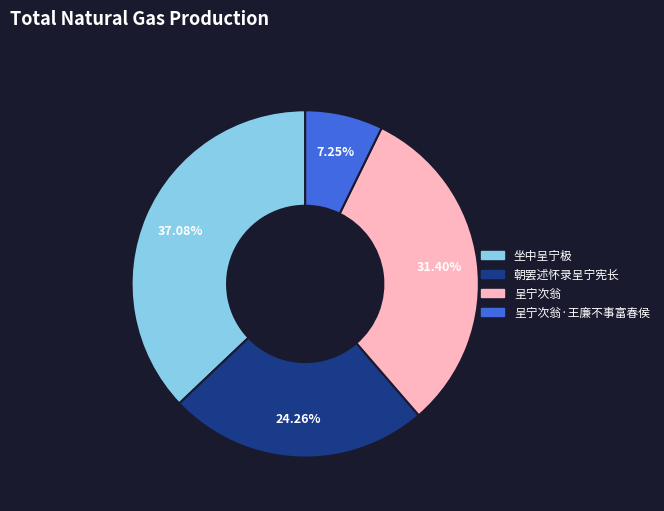

Count the number of slices in the pie.

4